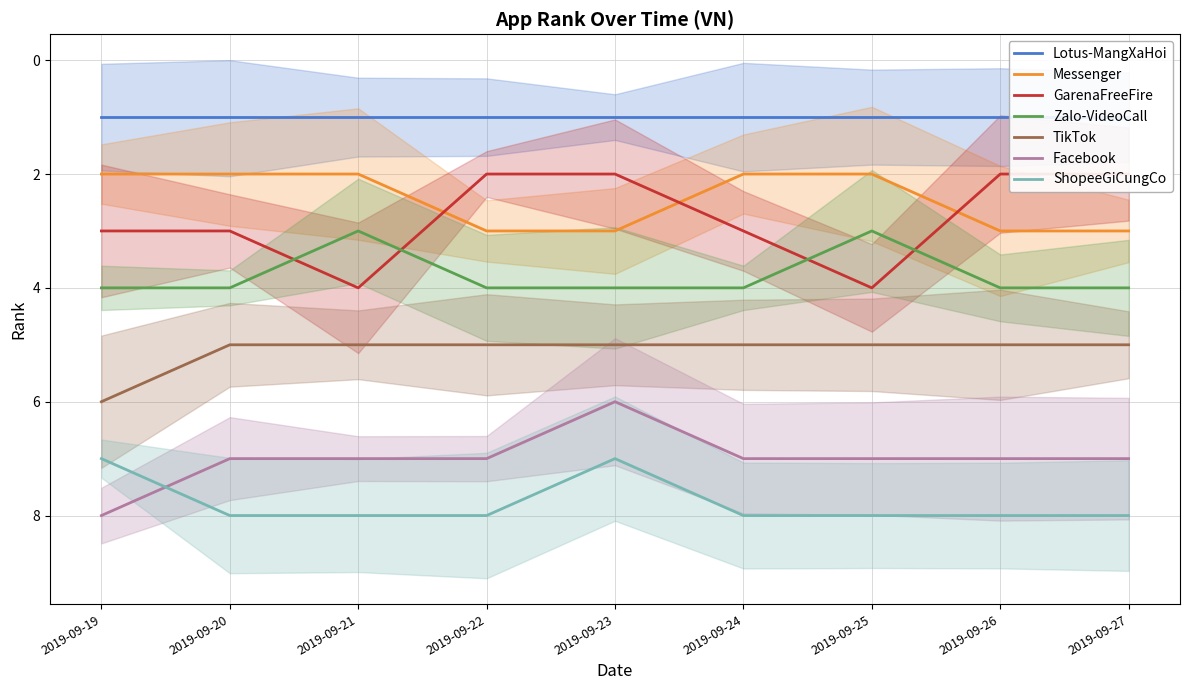

What is the sum of the TikTok values at 2019-09-26 and 2019-09-22?

10